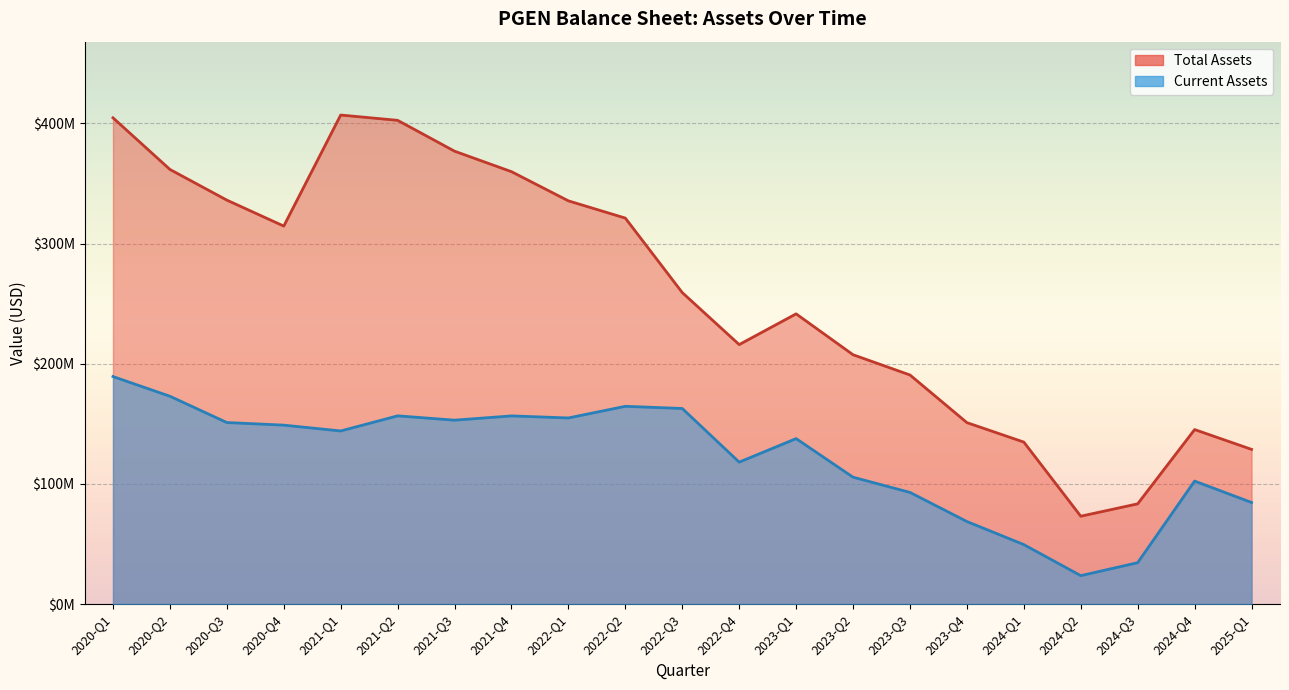

What is the sum of the Total Assets values at 2023-Q2 and 2024-Q3?

291001000